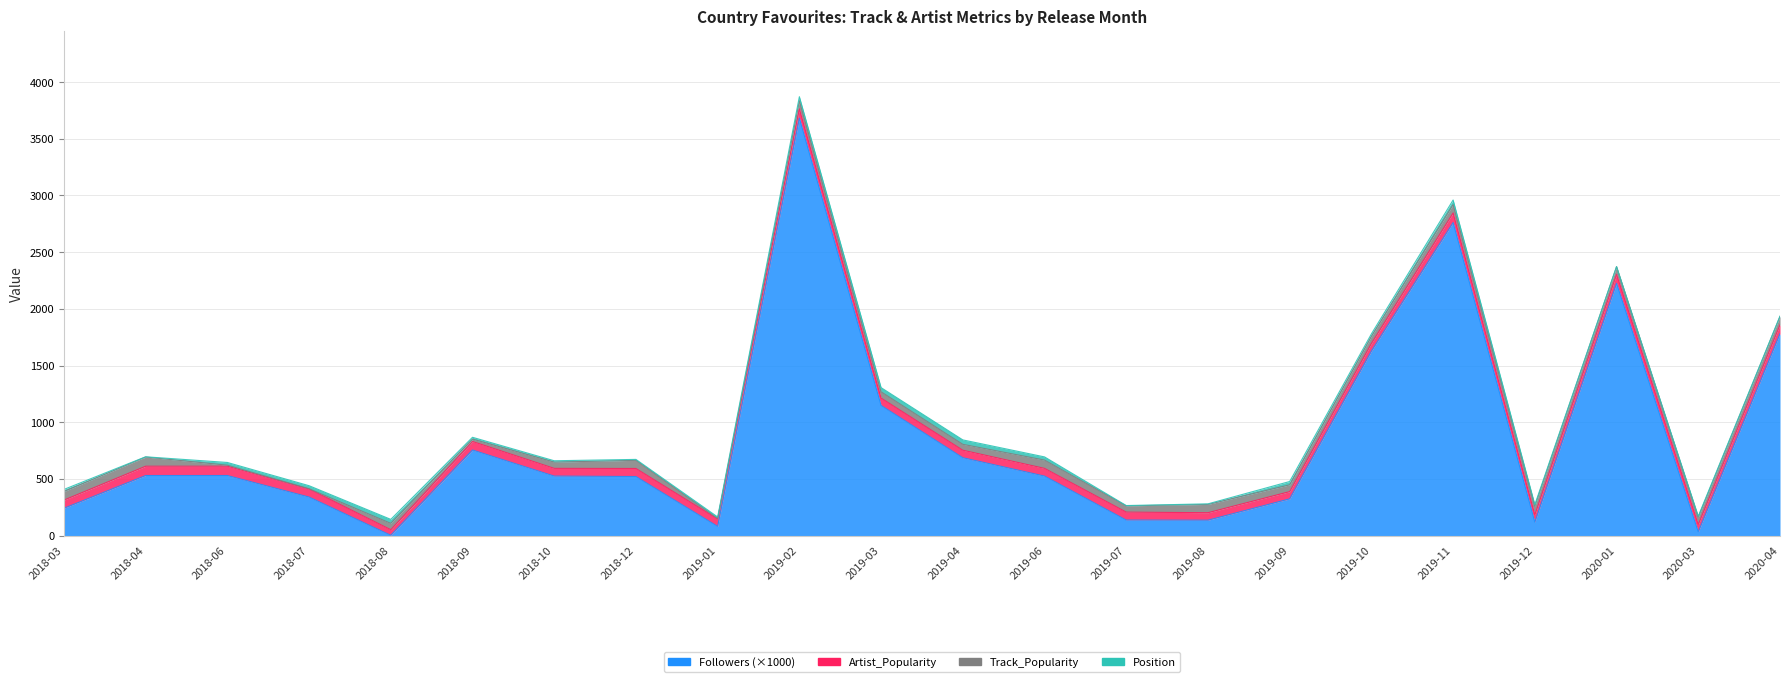

At how many categories does at least one series exceed 2953?

1